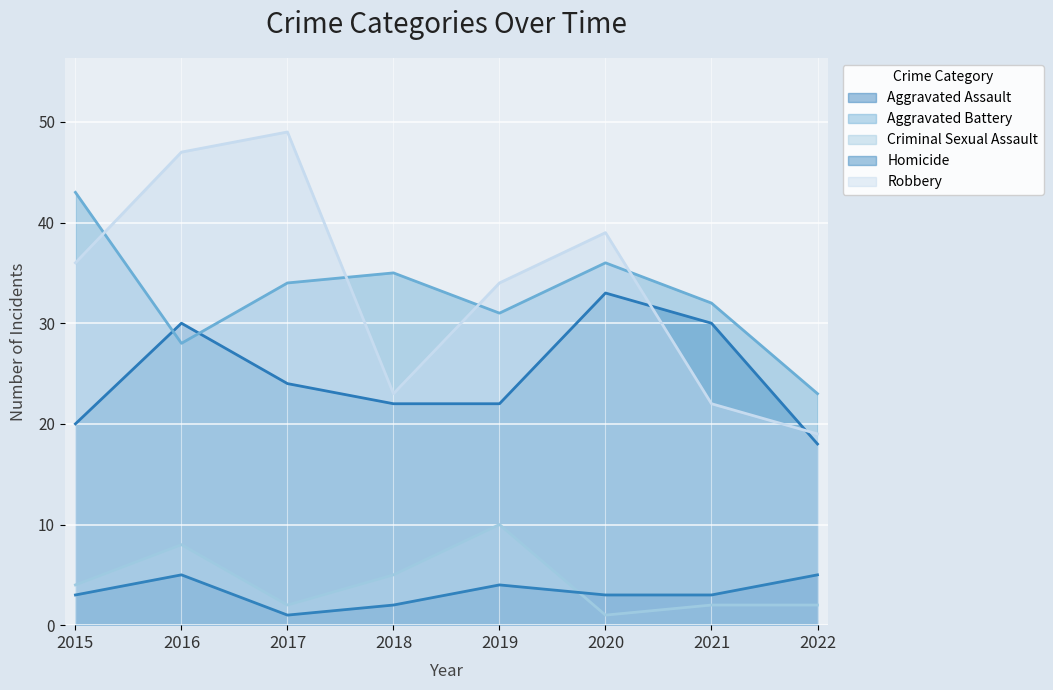

After their last crossing, which series has the higher values: Robbery or Aggravated Battery?

Aggravated Battery